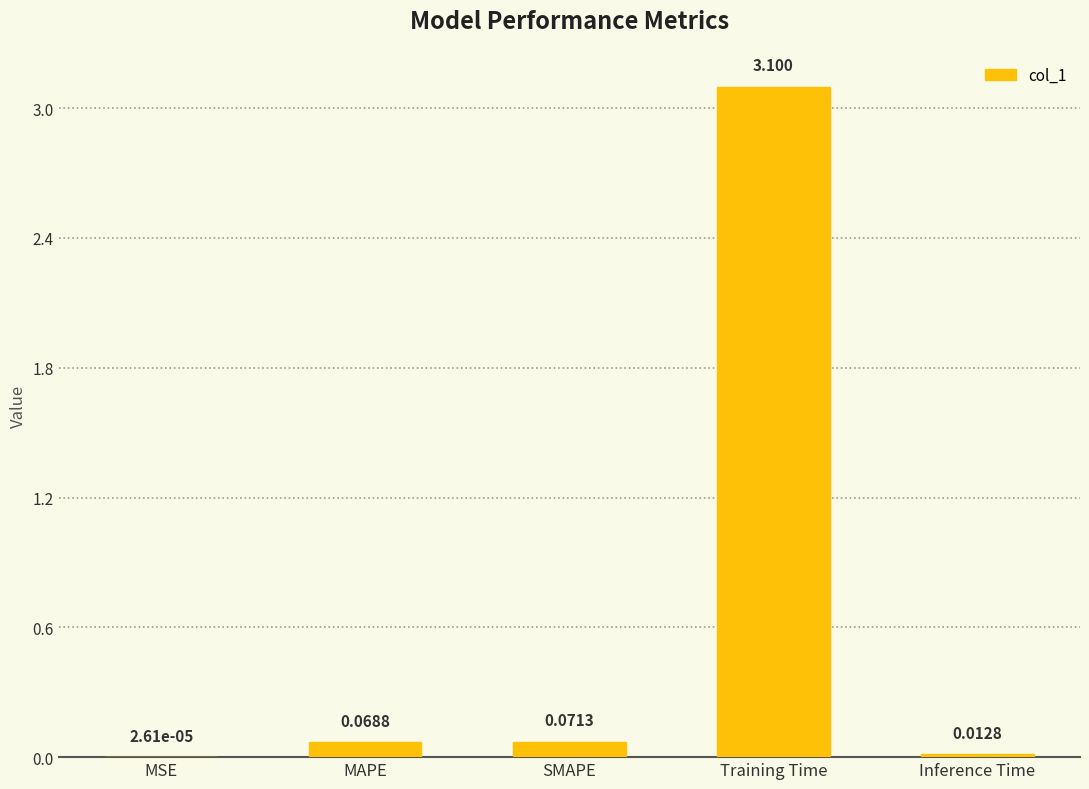

Which has a higher value, Inference Time or Training Time?

Training Time